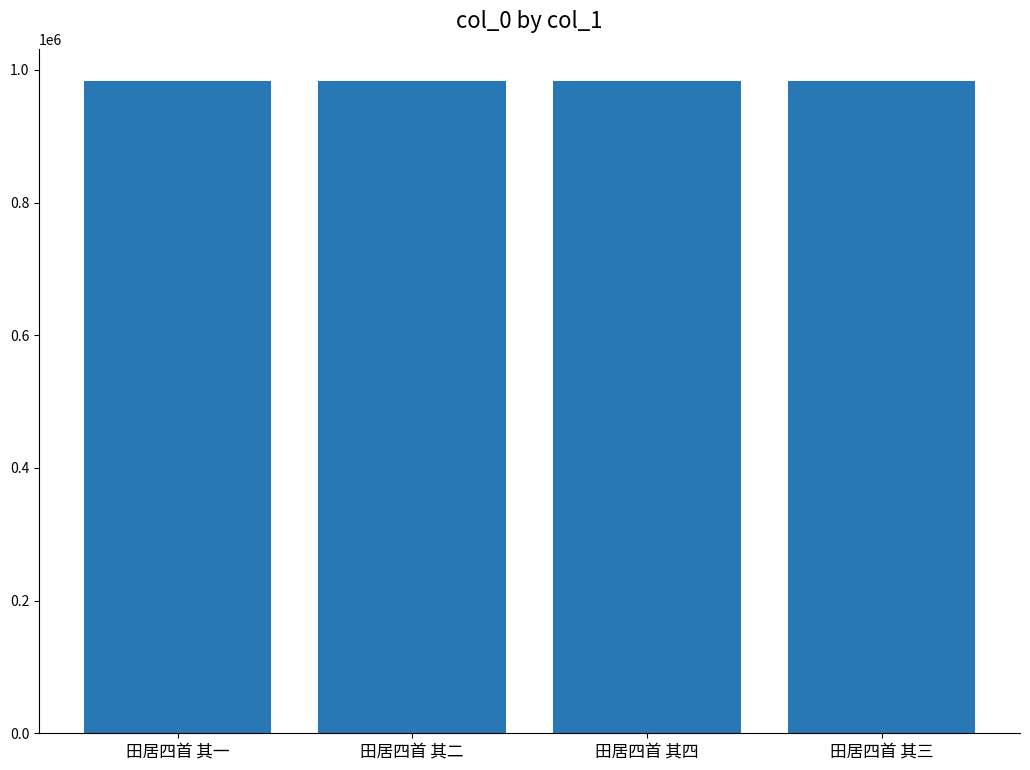

How many categories are shown in the chart?

4